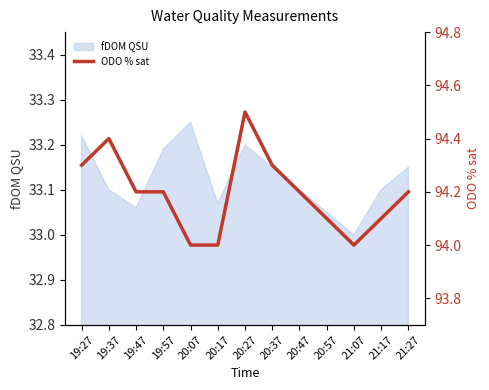

What is the sum of all values?

1224.5